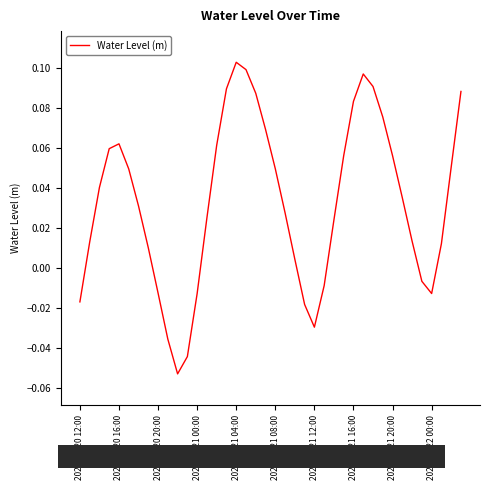

How many interior local peaks (higher than both neighbors) does the data have?

3